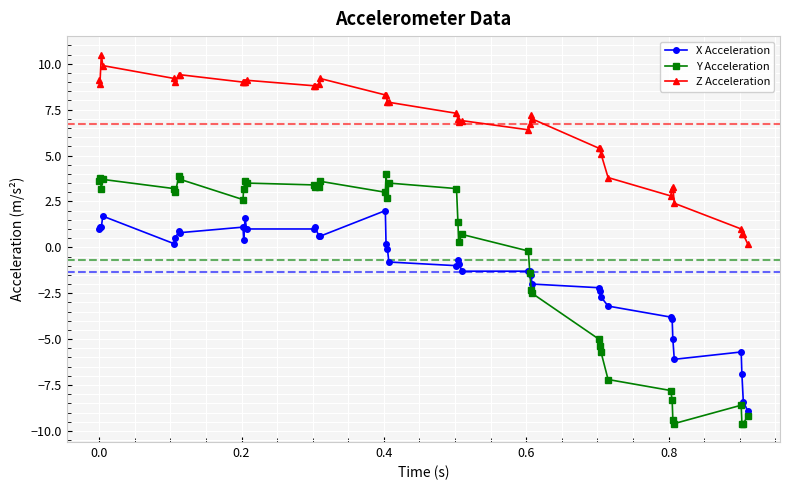

What is the difference between the maximum and minimum values in the Z Acceleration series?

10.3